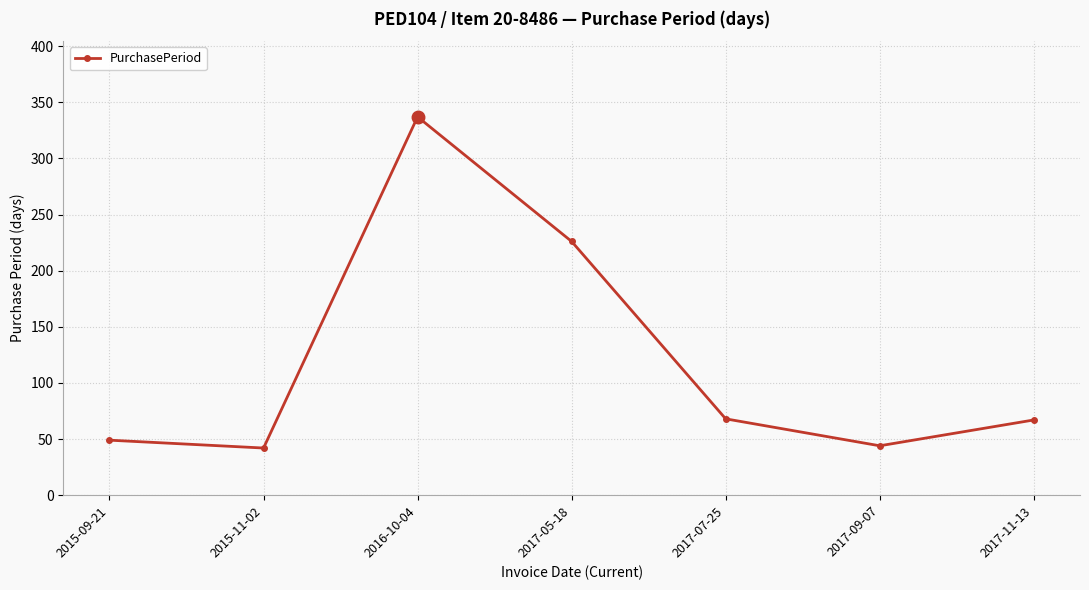

Where is the data nearest to the value 189?

2017-05-18